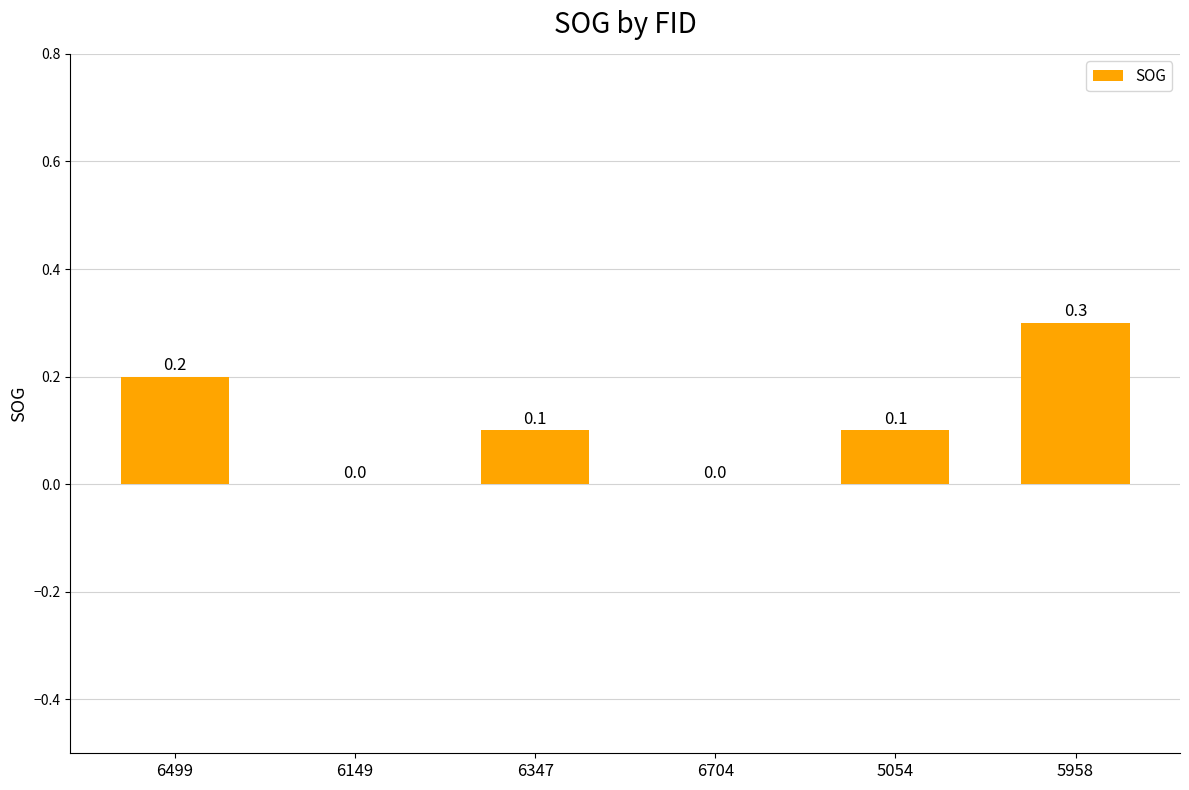

Reading left to right, what are all the values shown in this chart?

6499=0.2	6149=0.0	6347=0.1	6704=0.0	5054=0.1	5958=0.3